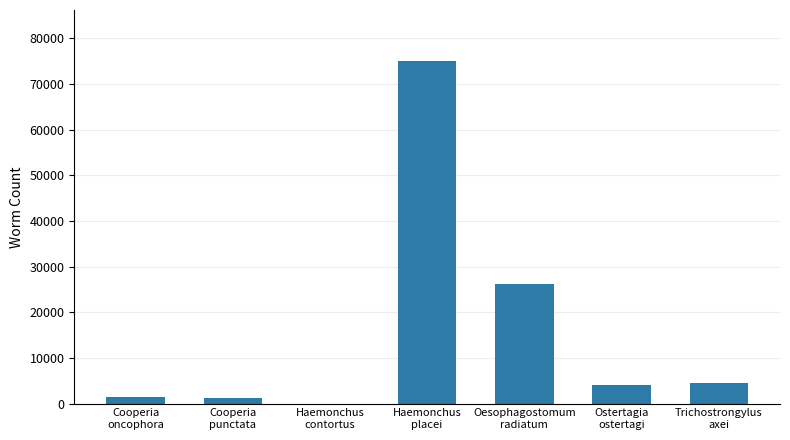

Are the bars grouped side by side (vs. stacked)?

No